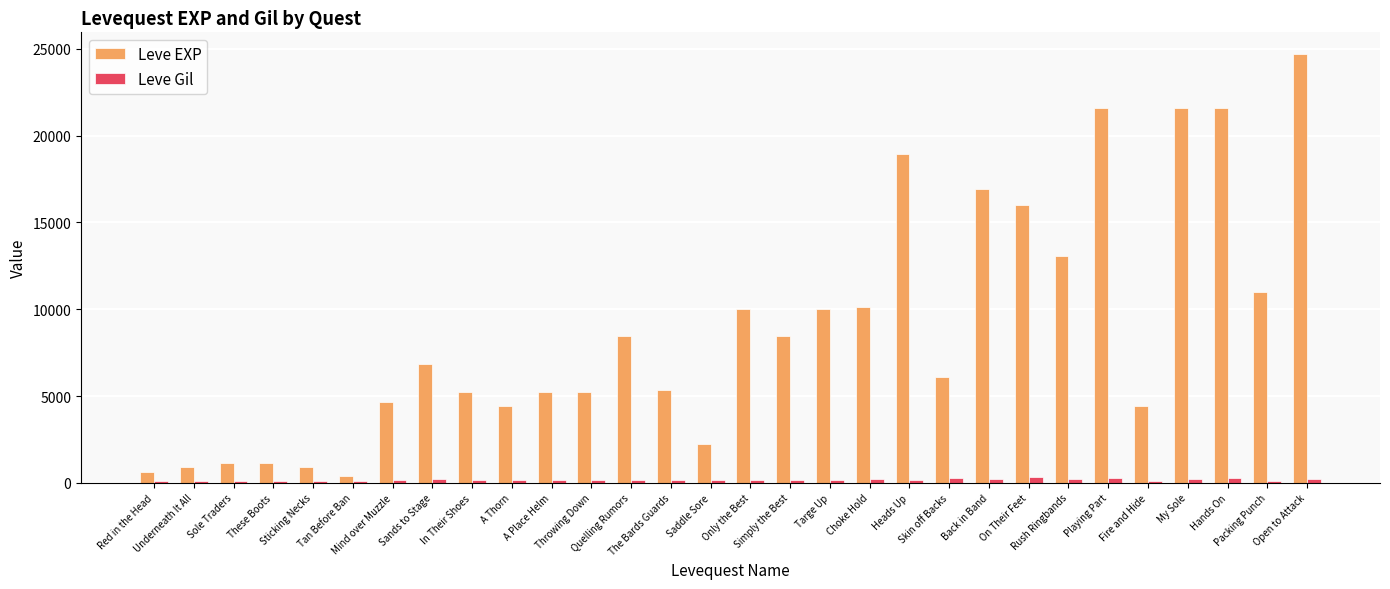

Rank the series by their maximum value, from lowest to highest.

Leve Gil, Leve EXP